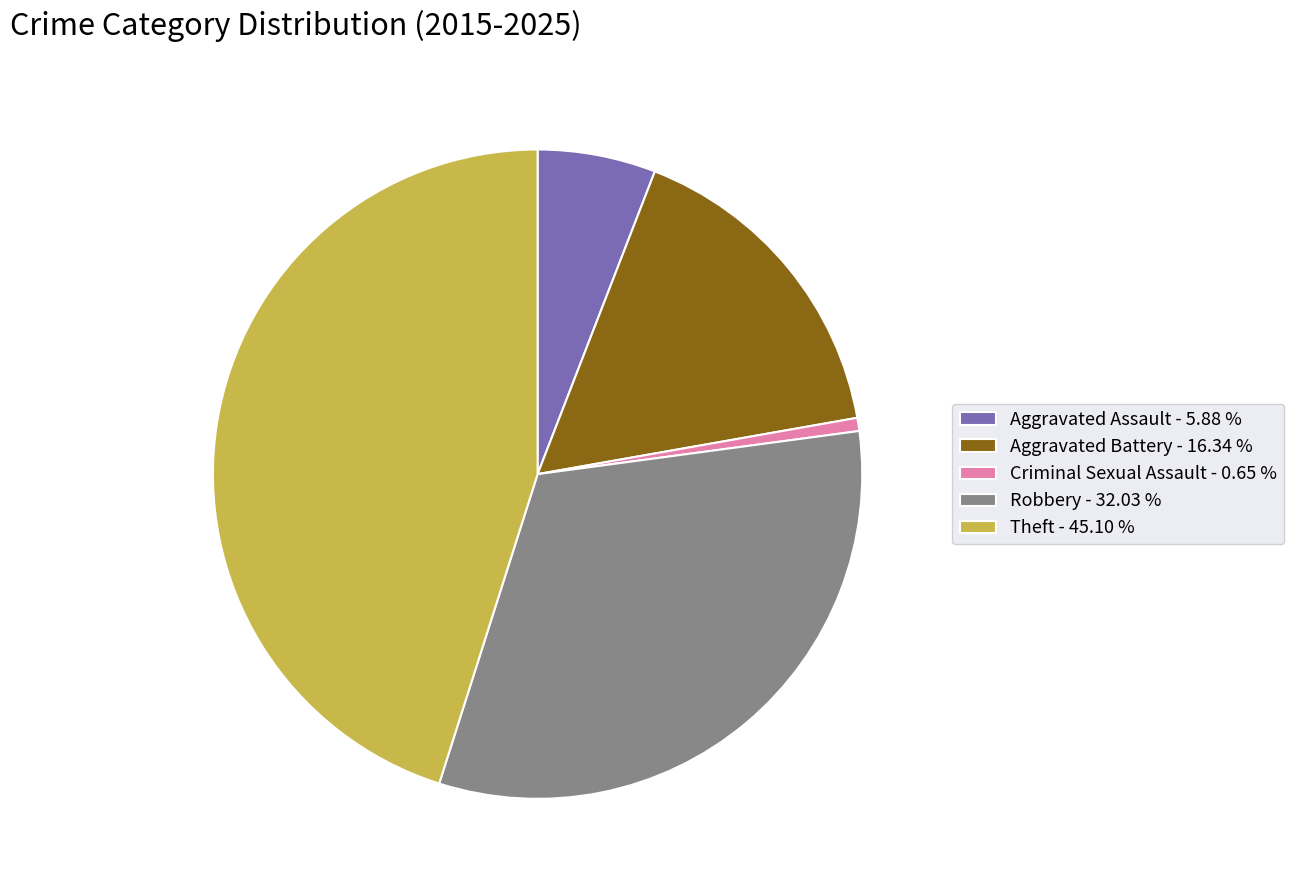

Is there any slice that represents more than half of the pie?

No